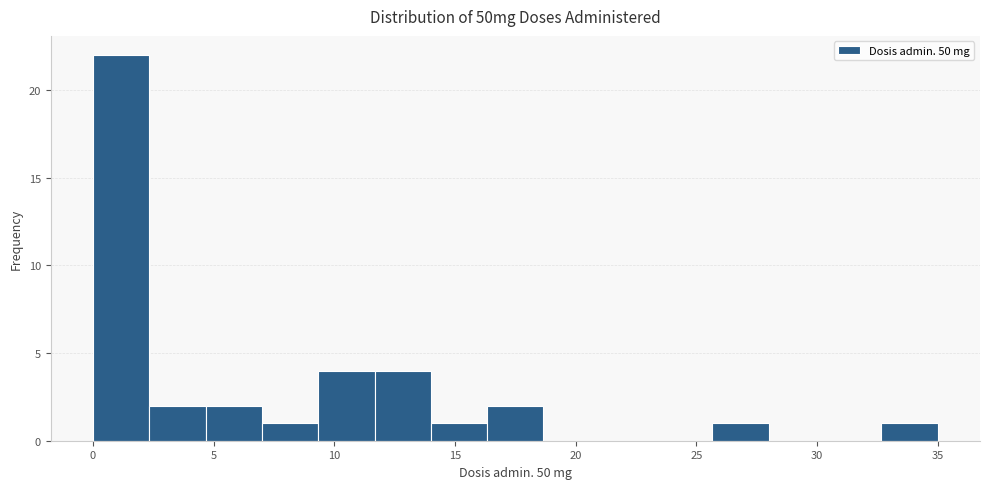

Which range on the x-axis has the tallest bar?

0.0 to 2.5